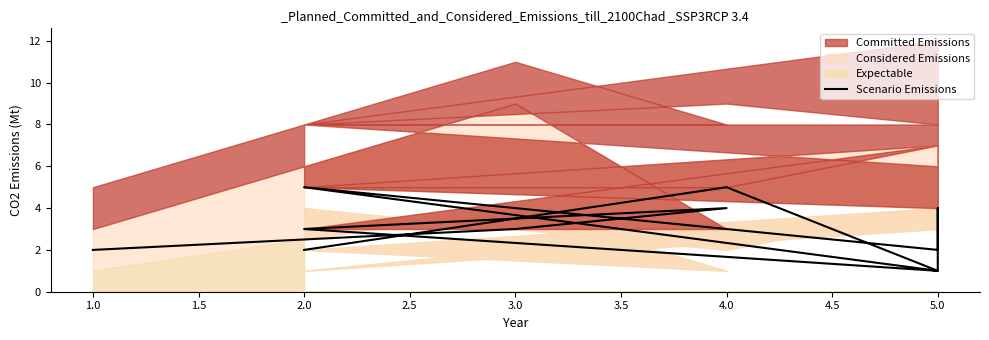

What is the average value?

3